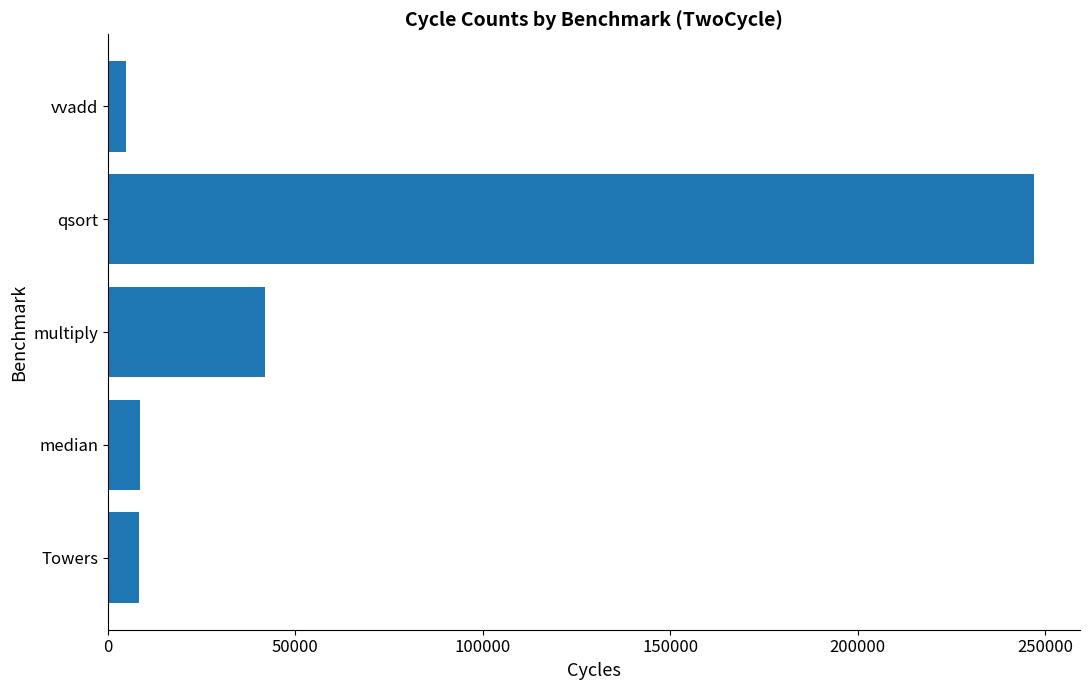

What is the sum of all values?

310406